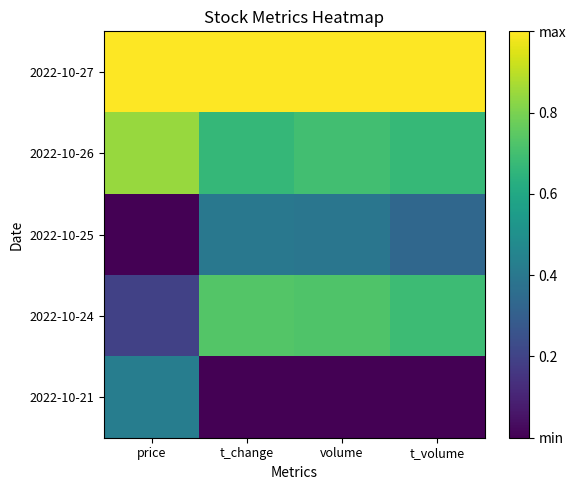

Reading right to left, transcribe all the data shown in this chart.

2022-10-27: t_volume=1.0	volume=1.0	t_change=1.0	price=1.0
2022-10-26: t_volume=0.7	volume=0.7	t_change=0.7	price=0.8
2022-10-25: t_volume=0.3	volume=0.4	t_change=0.4	price=0.0
2022-10-24: t_volume=0.7	volume=0.7	t_change=0.7	price=0.2
2022-10-21: t_volume=0.0	volume=0.0	t_change=0.0	price=0.4